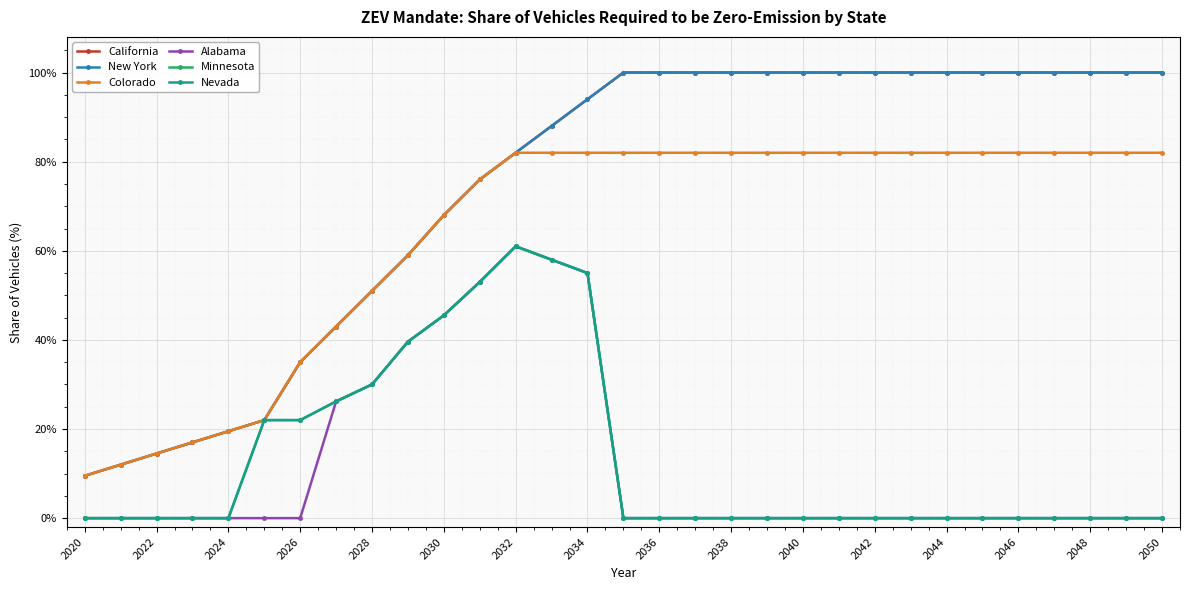

Does the chart have visible grid lines?

Yes